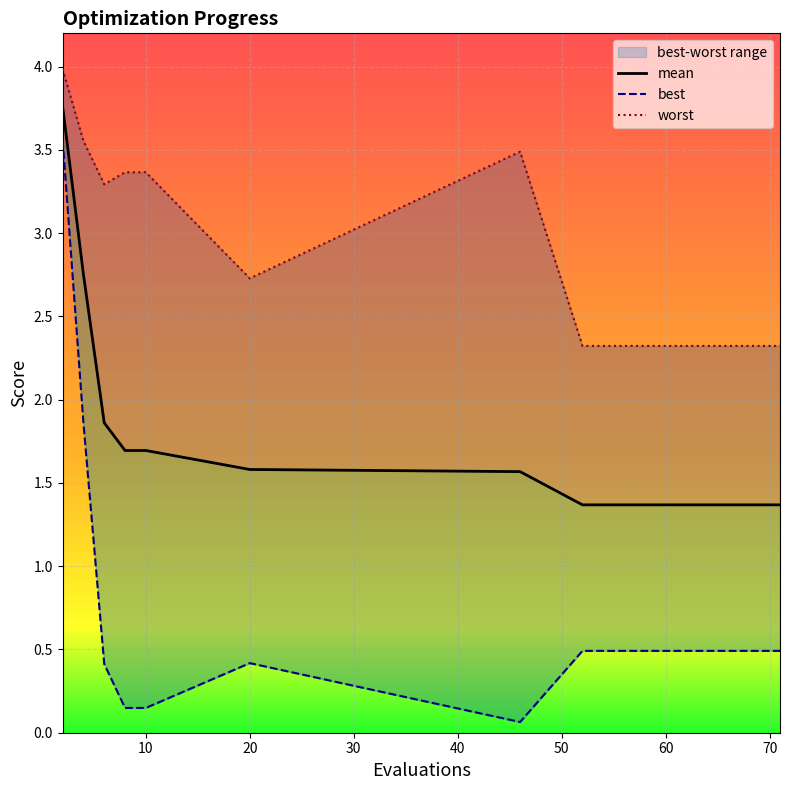

What is the value of the worst point at the 12th from the left?

2.3